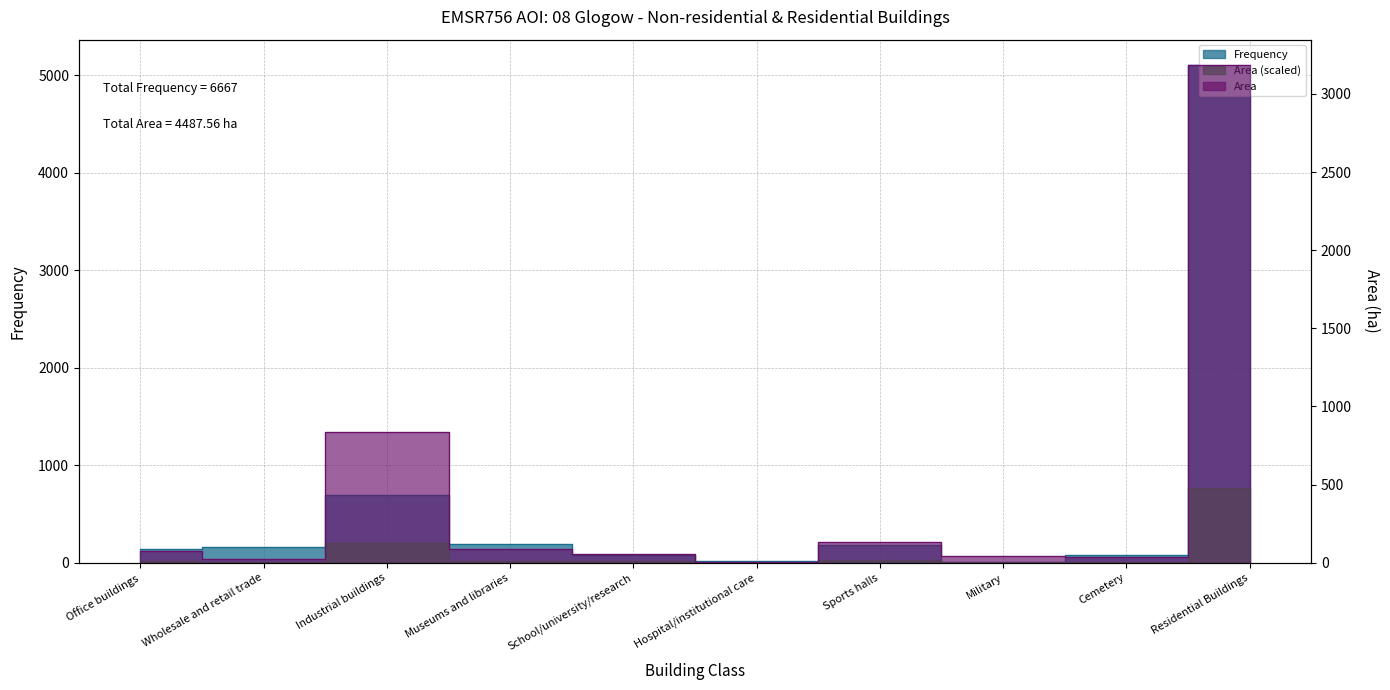

Is the value of Frequency at Industrial buildings greater than the value of Area at Wholesale and retail trade?

Yes